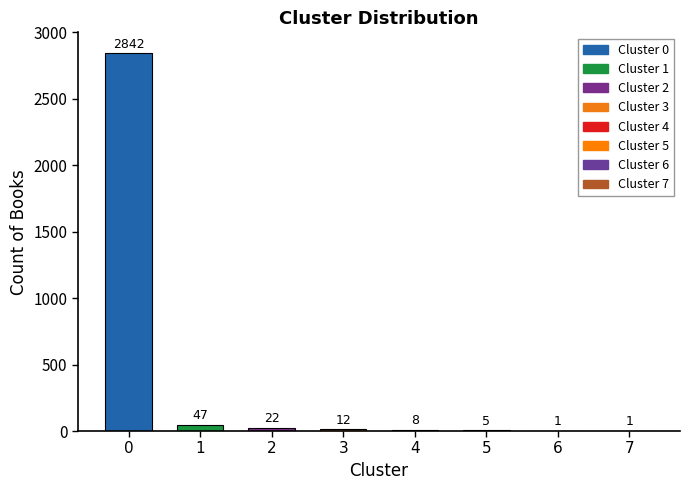

What is the greatest value displayed?

2842